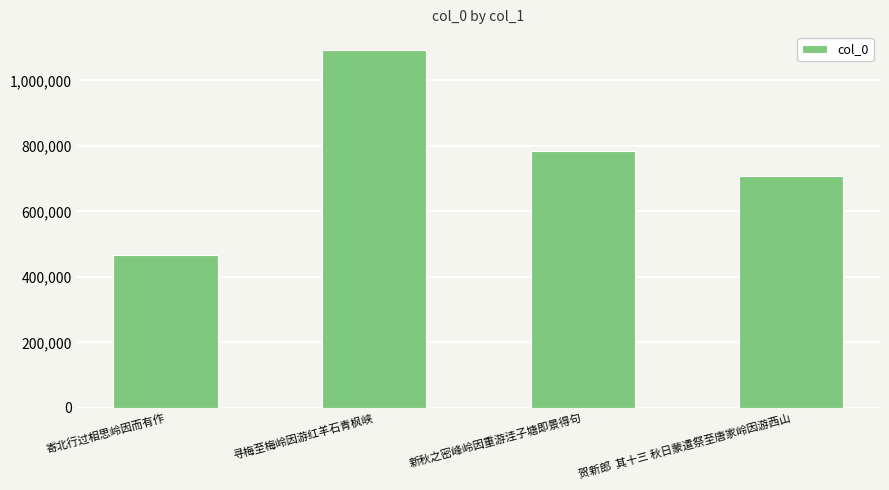

How many values are between 708493 and 1092753?

3